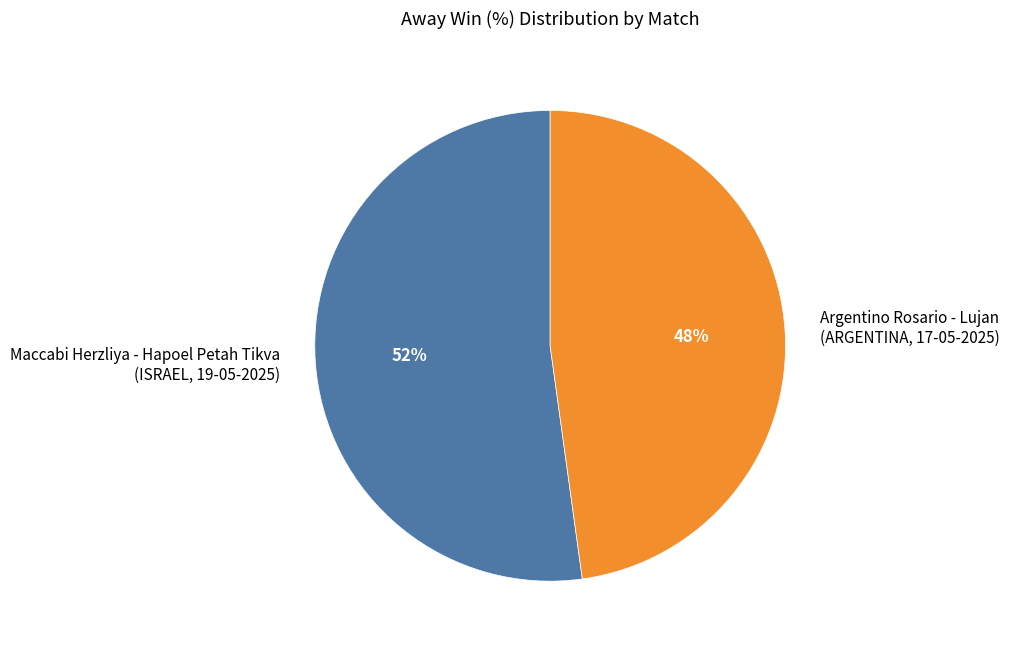

What is the ratio of the value at Argentino Rosario - Lujan (ARGENTINA, 17-05-2025) to the value at Maccabi Herzliya - Hapoel Petah Tikva (ISRAEL, 19-05-2025)?

0.9